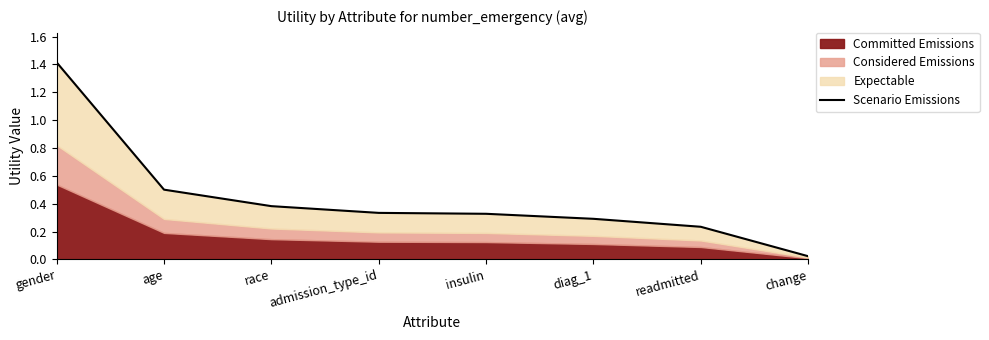

The chart shows a value of 1.4 at gender. True or false?

True